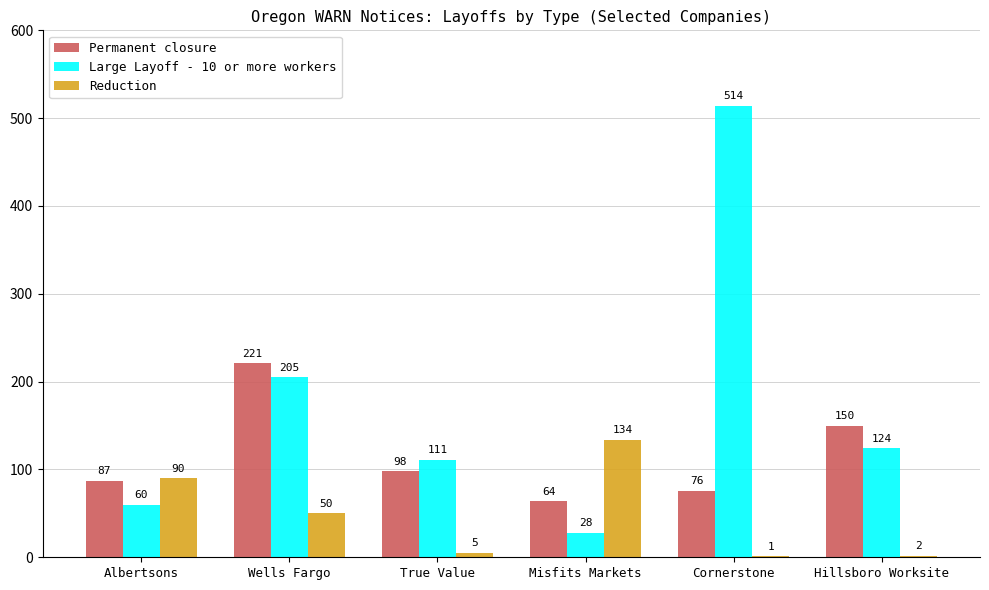

The value of Permanent closure at Cornerstone is 99. True or false?

False